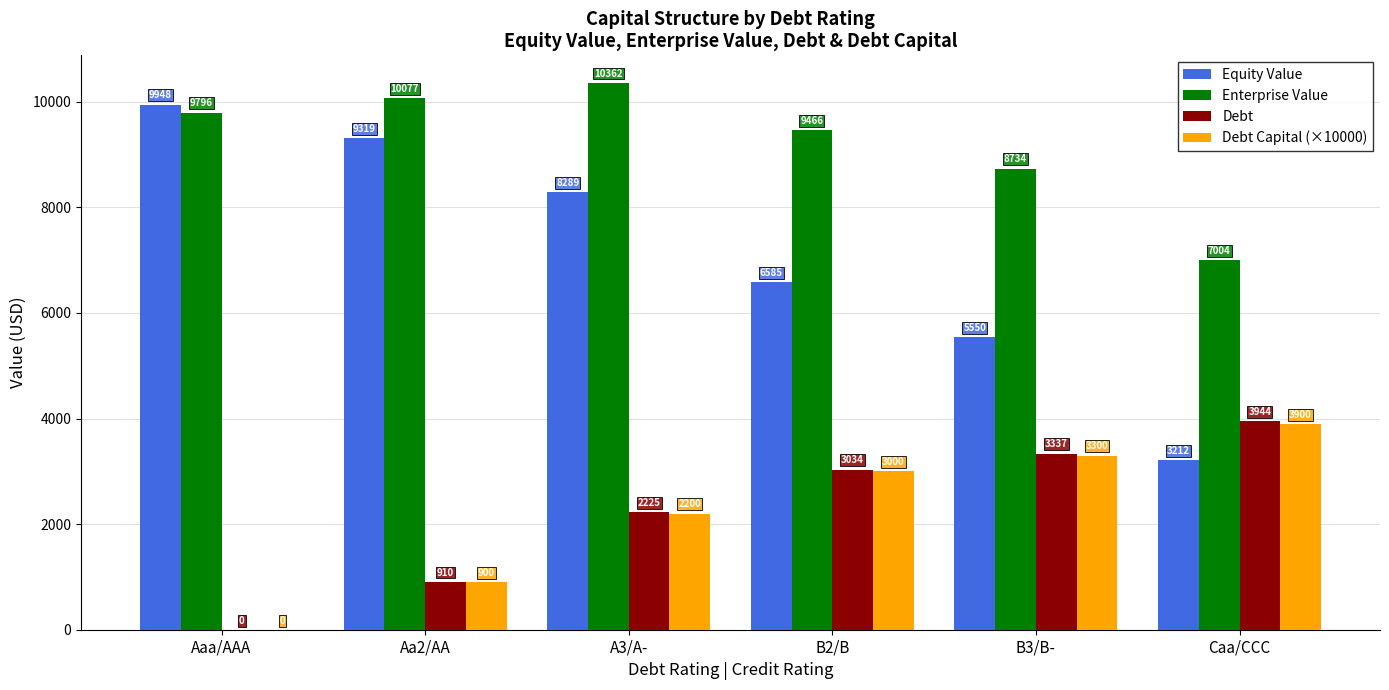

Where does the Enterprise Value series first go above 9795?

Aaa/AAA